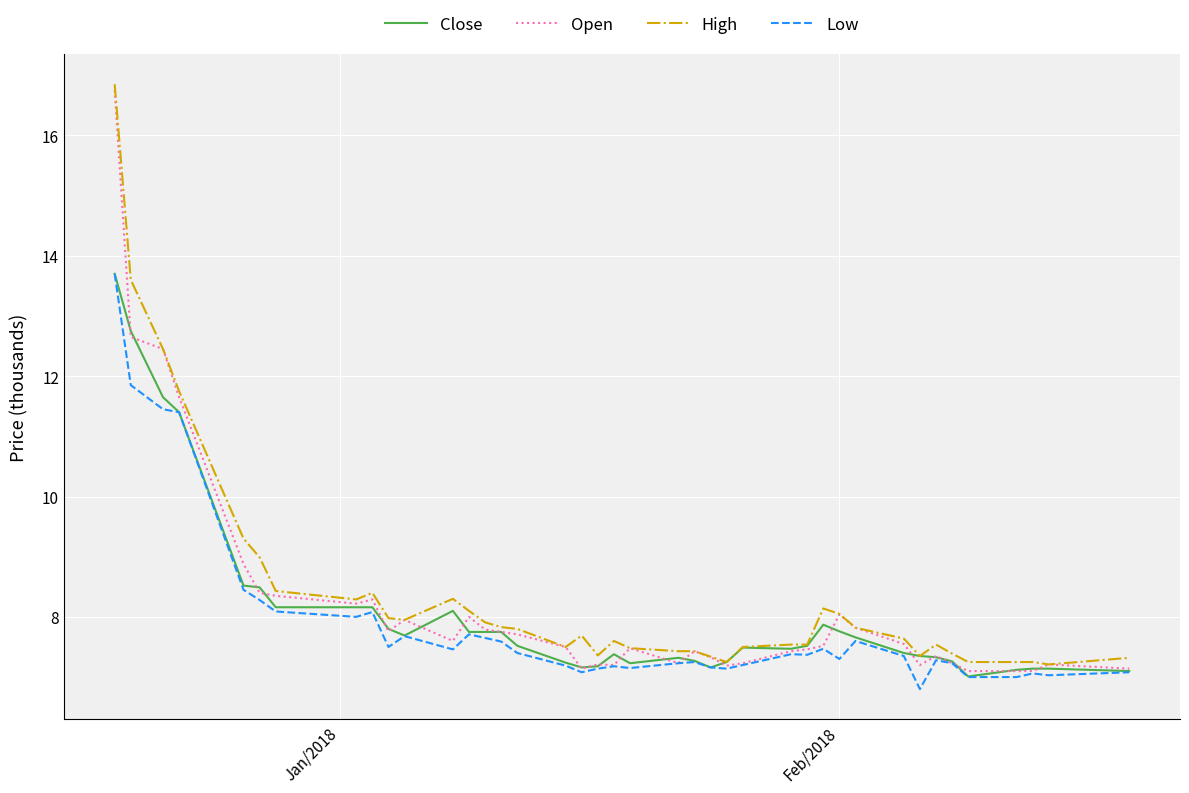

How many lines are shown in the chart?

4